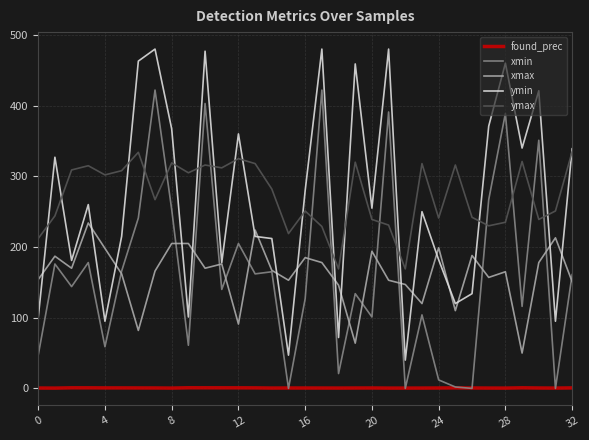

True or false: ymin and found_prec cross at least once.

False